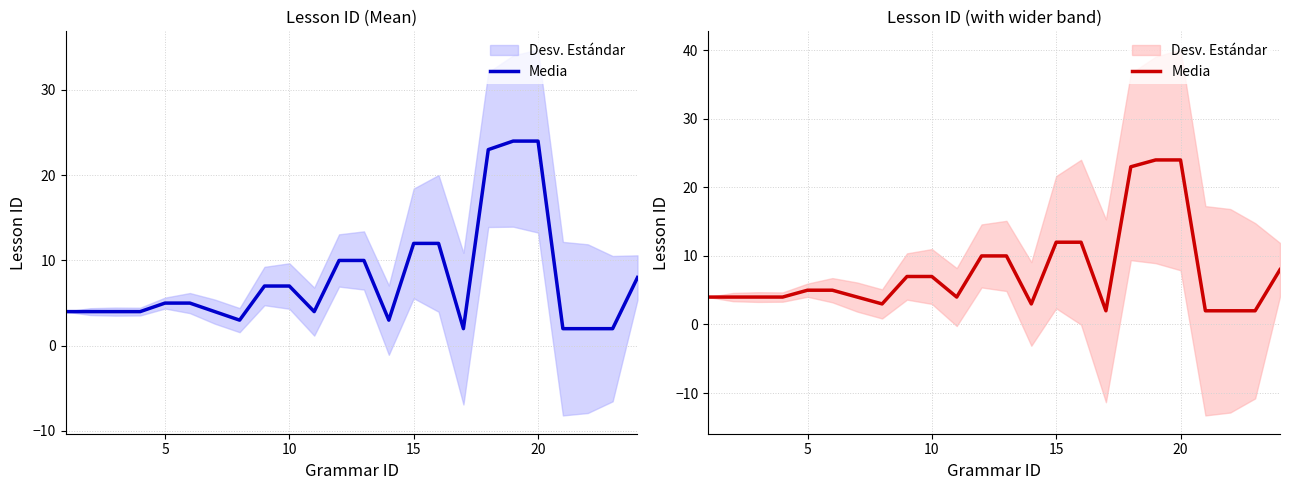

Reading left to right, list all the values displayed in this chart.

4	4	4	4	5	5	4	3	7	7	4	10	10	3	12	12	2	23	24	24	2	2	2	8